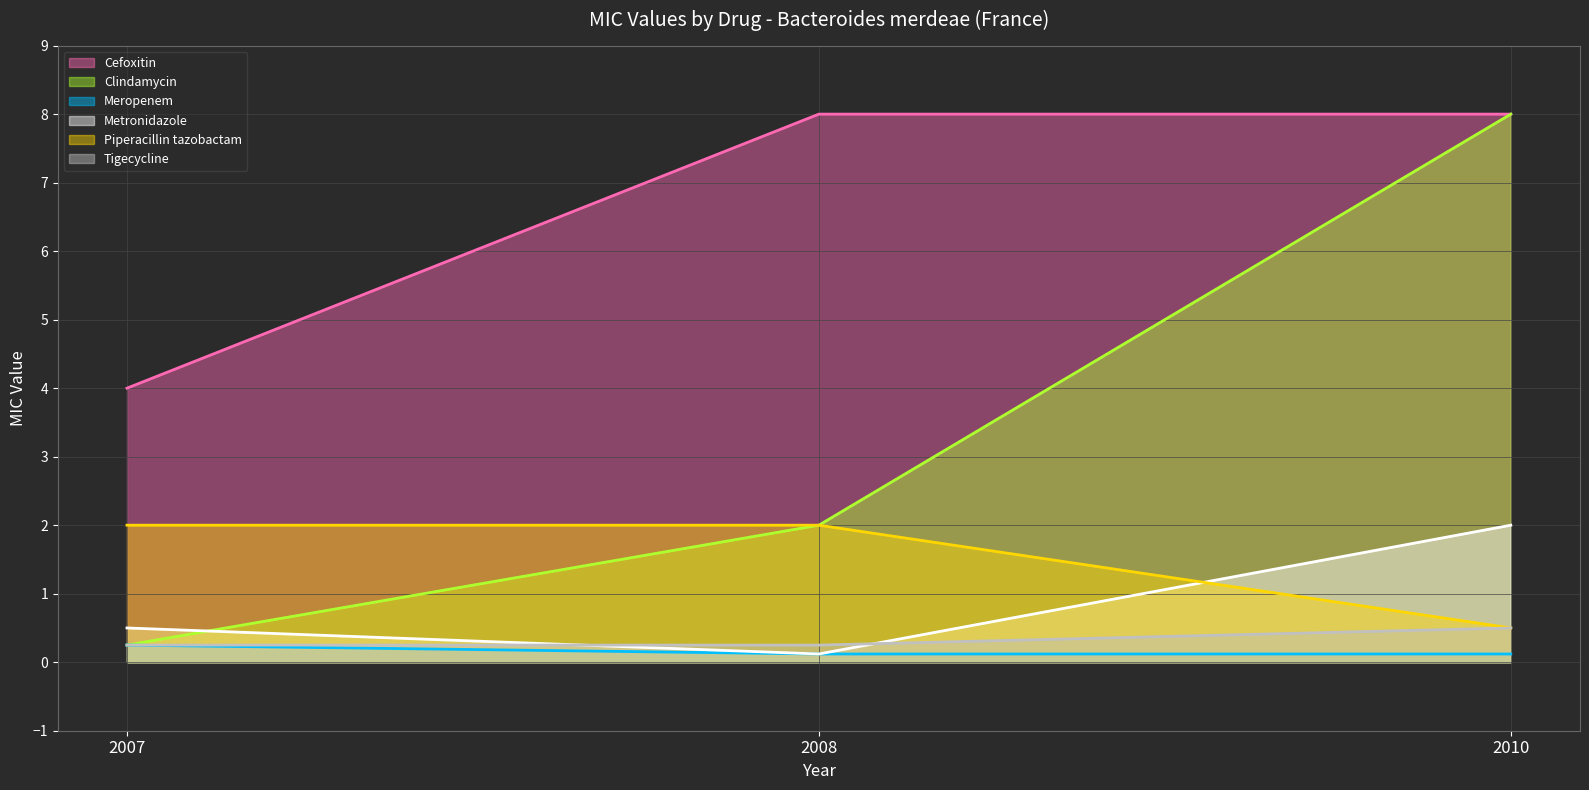

Does the chart display data point markers on the line(s)?

No